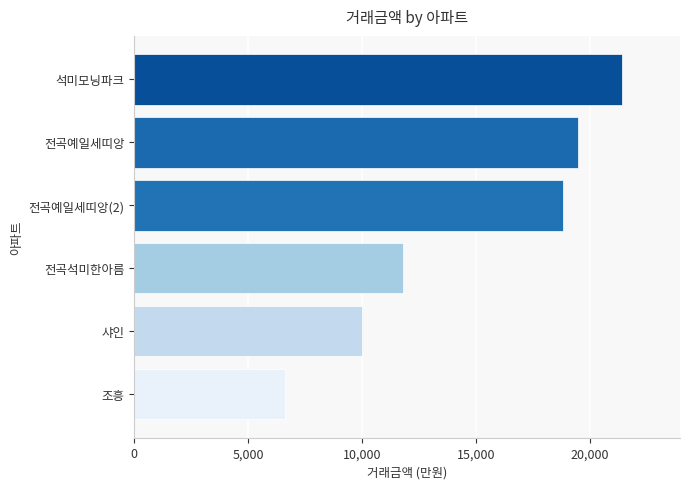

Which has a higher value, 전곡예일세띠앙 or 전곡예일세띠앙(2)?

전곡예일세띠앙